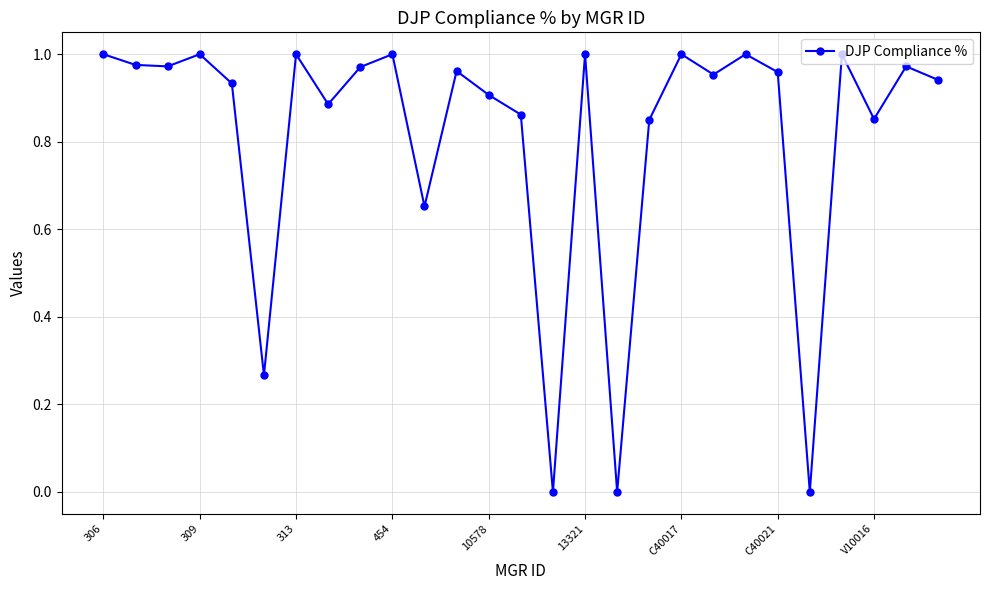

True or false: the data has more than 2 interior local peaks.

True